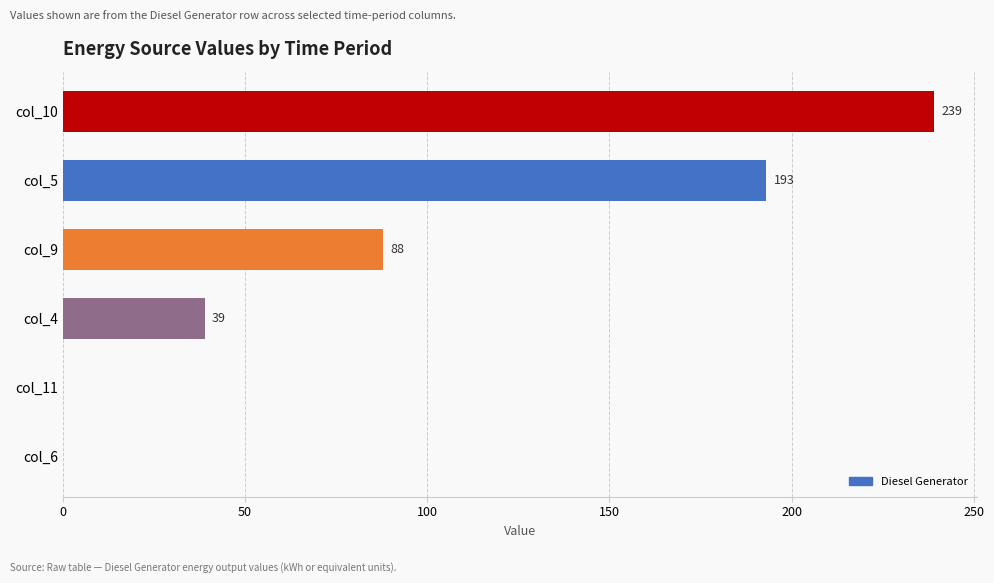

What is the maximum value shown in the chart?

239